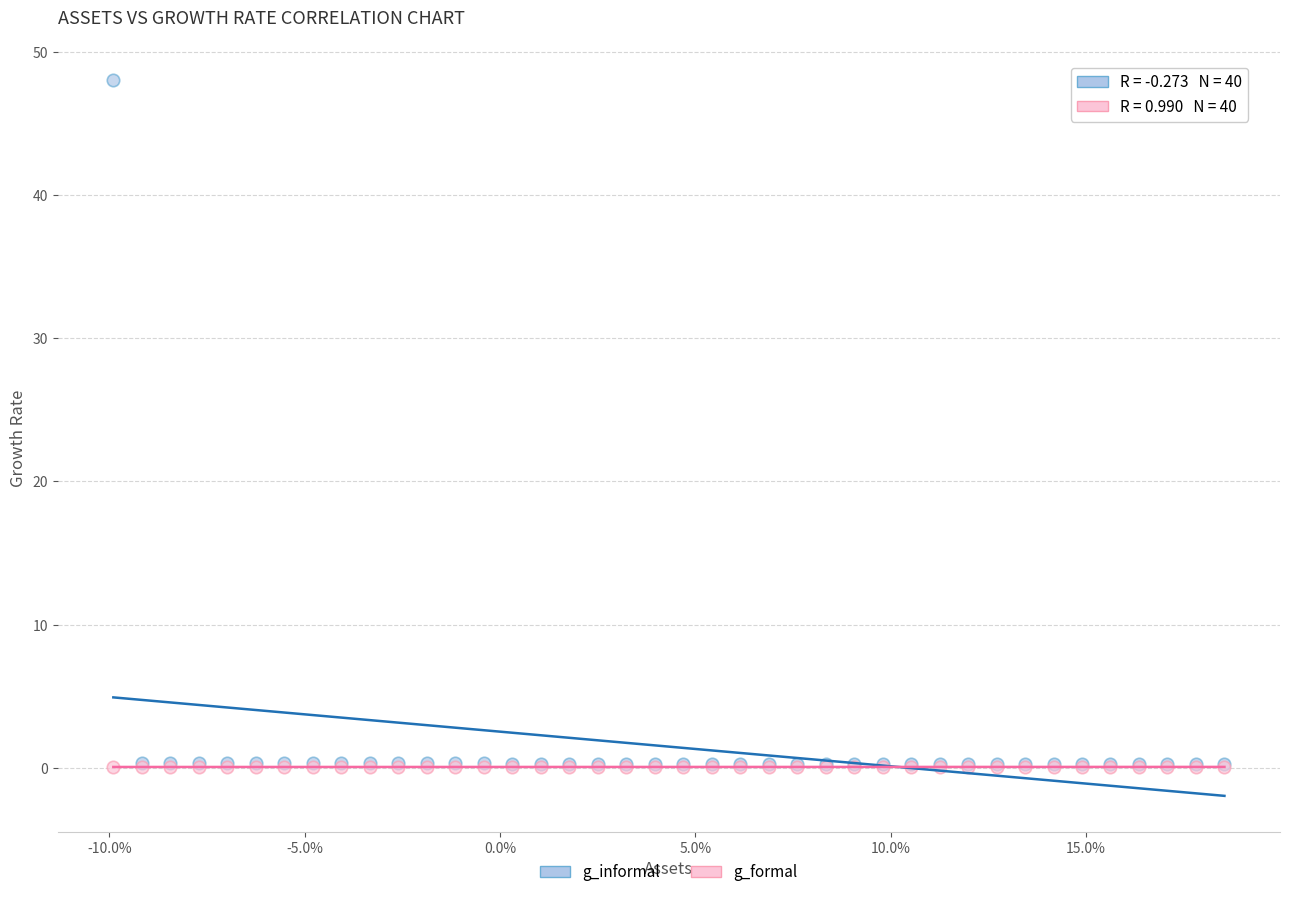

Which series has the widest spread of Y values?

g_informal